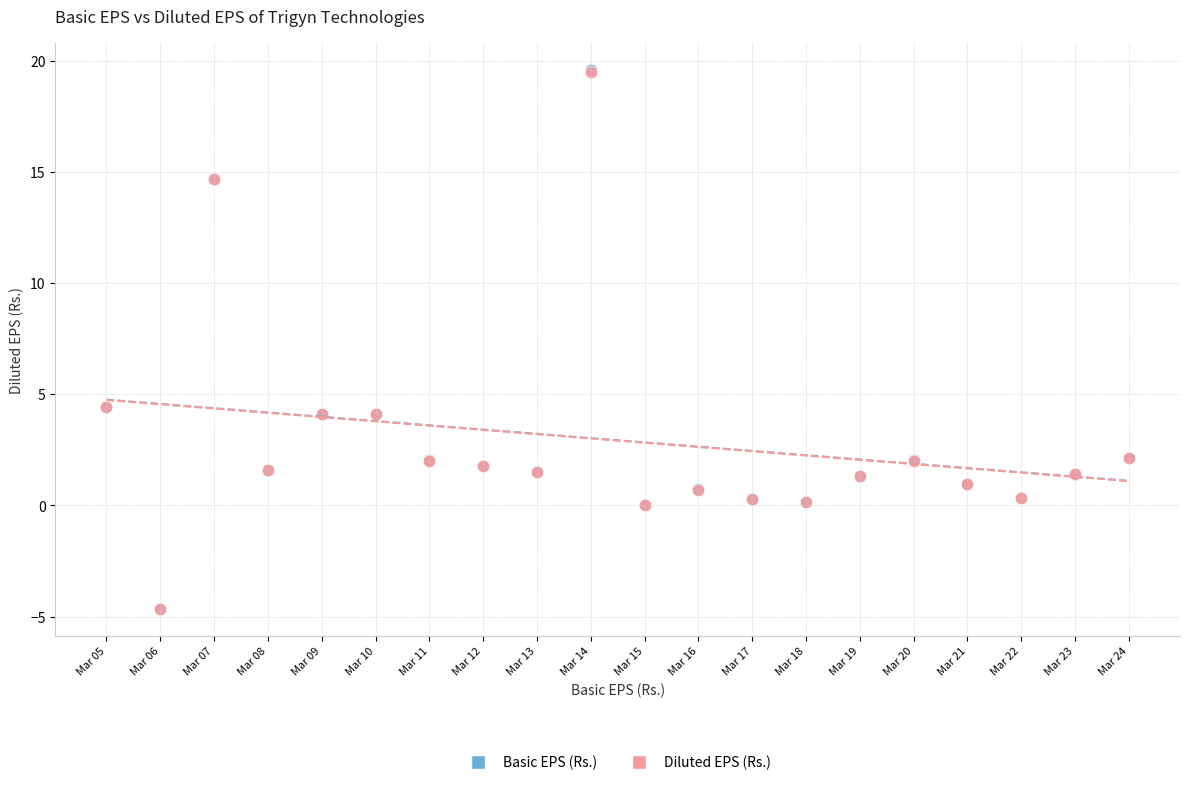

Which series has the largest Y range (max minus min)?

Basic EPS (Rs.)